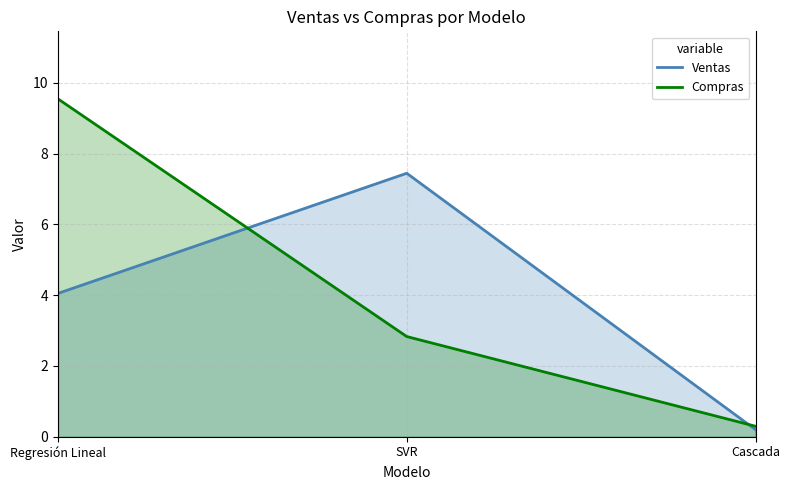

Where is Ventas nearest to the value 3?

Regresión Lineal